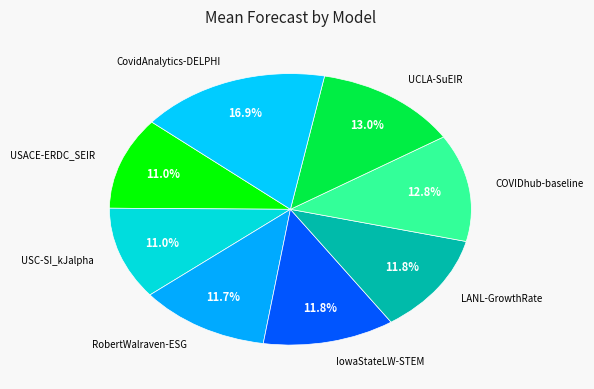

To the nearest percent, what portion does USC-SI_kJalpha represent?

11%